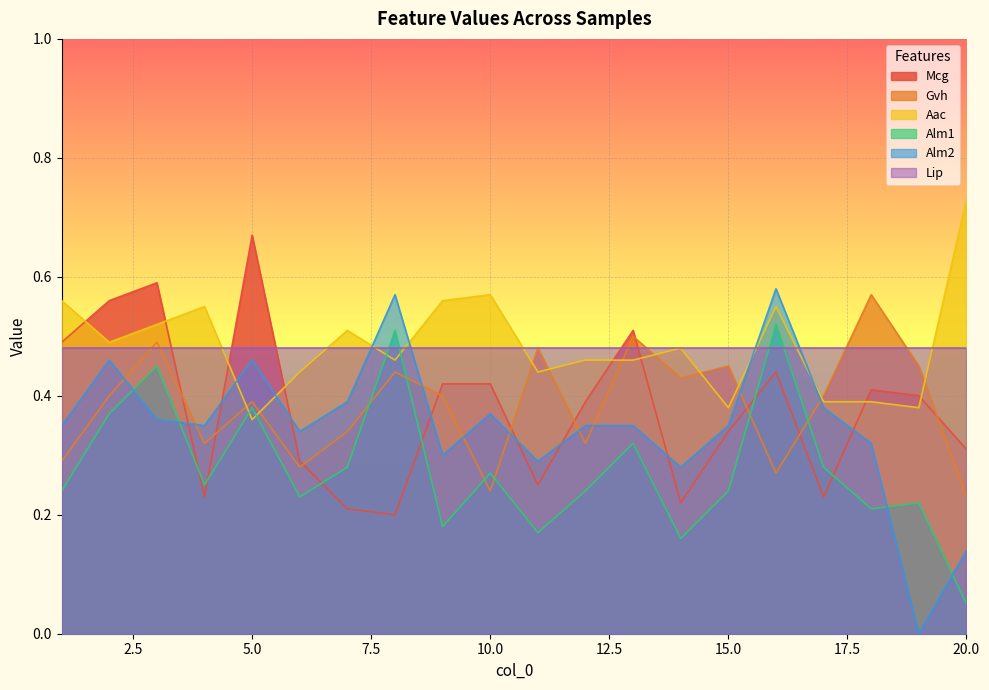

Is the value of Mcg at 5.0 greater than the value of Aac at 10.0?

Yes